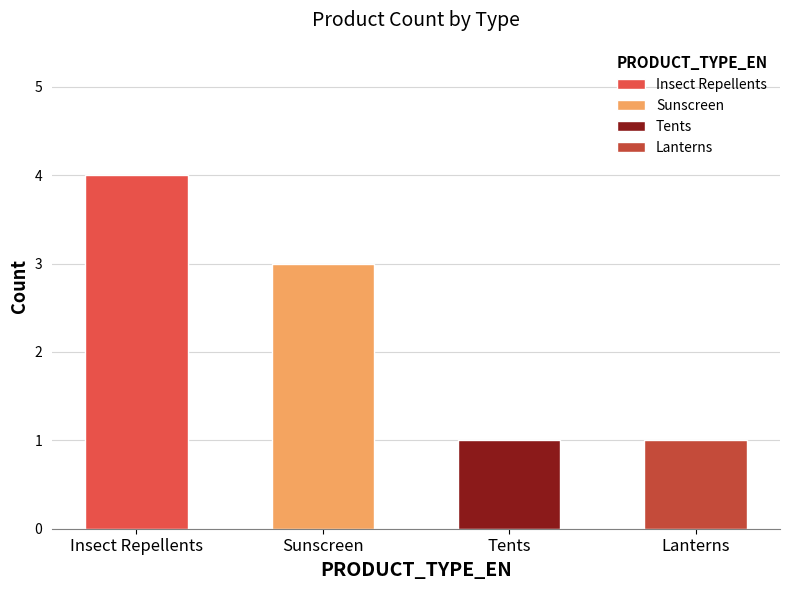

How many bars are there in total?

4